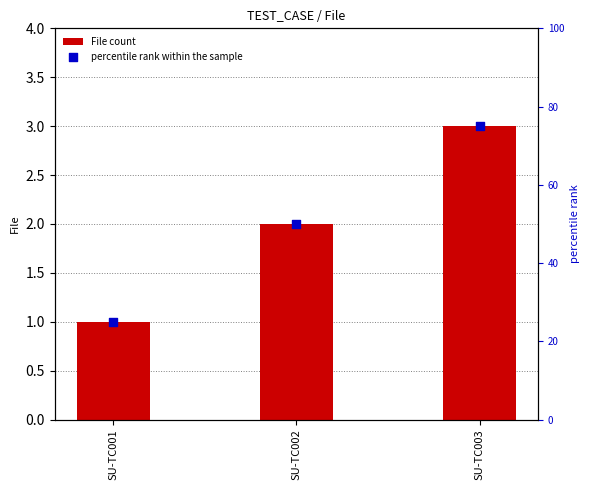

Which series has the largest Y range (max minus min)?

percentile rank within the sample